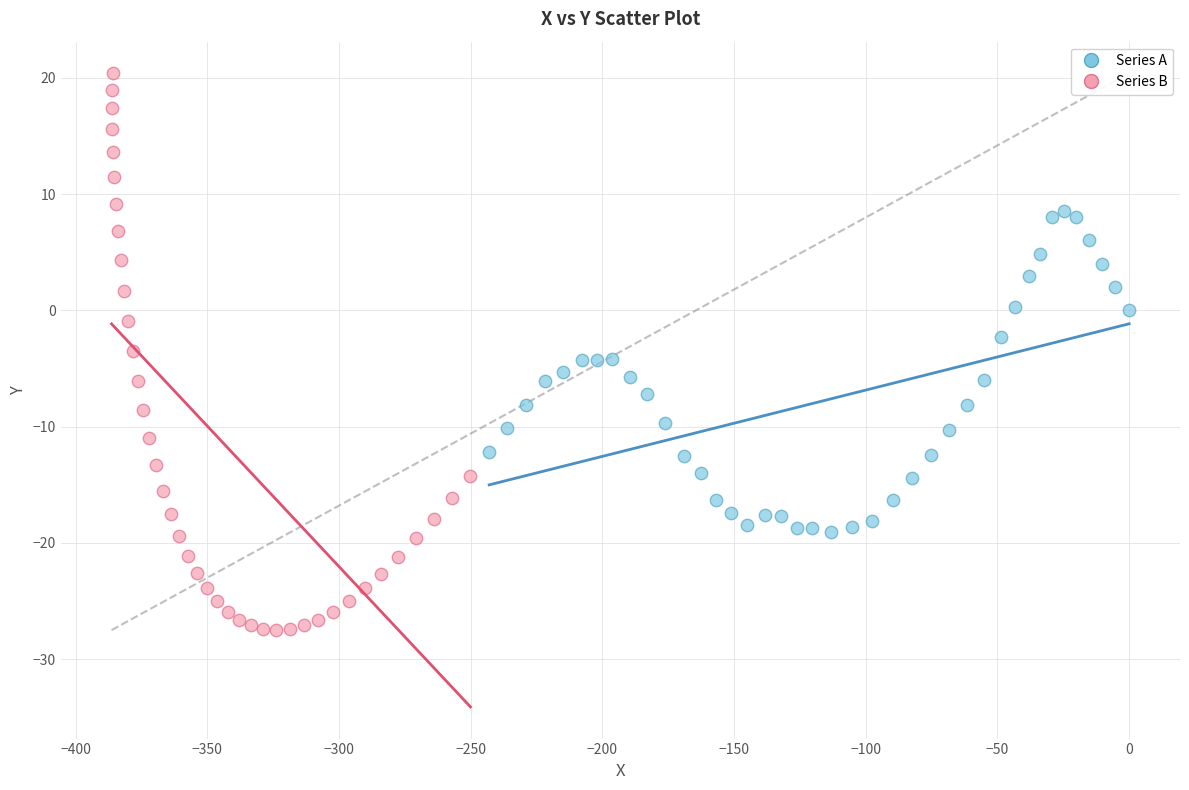

Which series reaches the maximum Y coordinate?

Series B